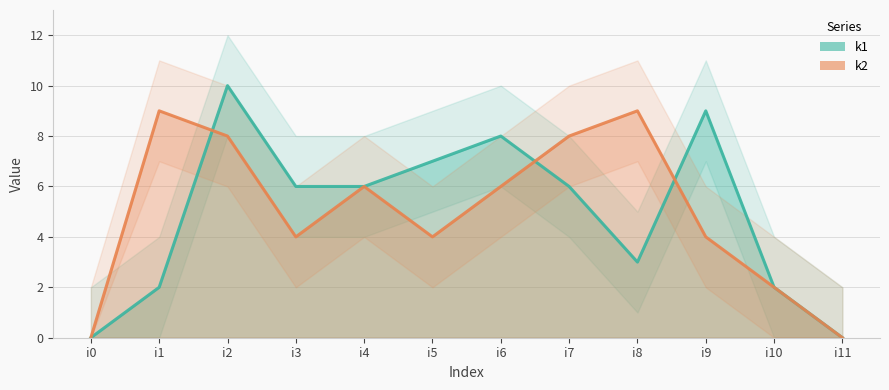

What value does the k1 series have at i5, to the nearest 10?

10